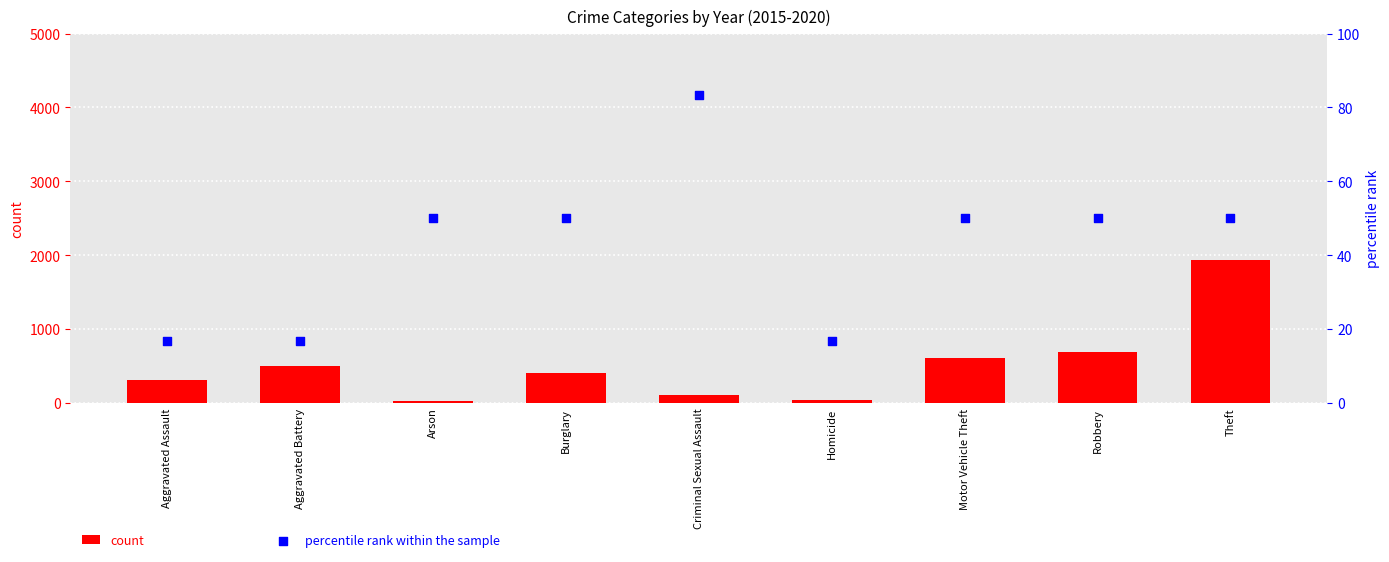

At which category is the sum across all series the highest?

Theft